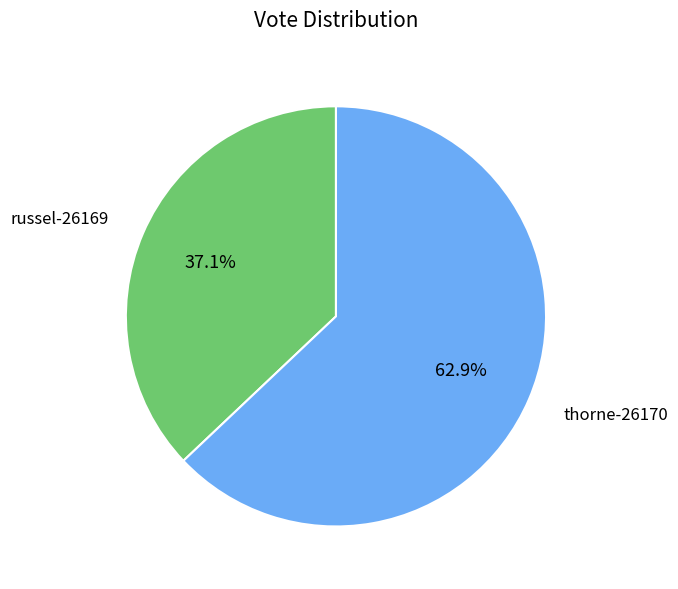

Which has a higher value, thorne-26170 or russel-26169?

thorne-26170